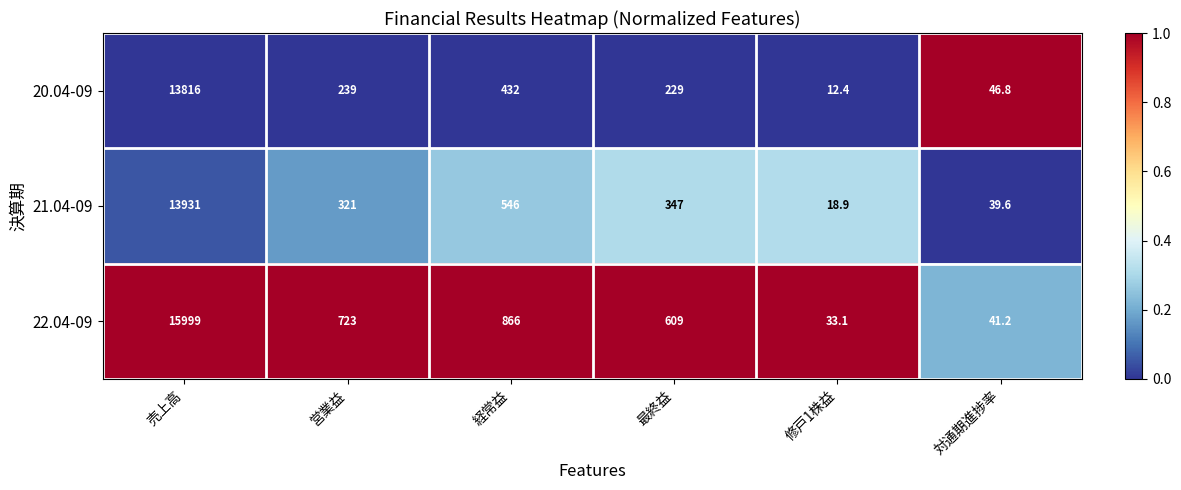

How many series are shown in this chart?

3